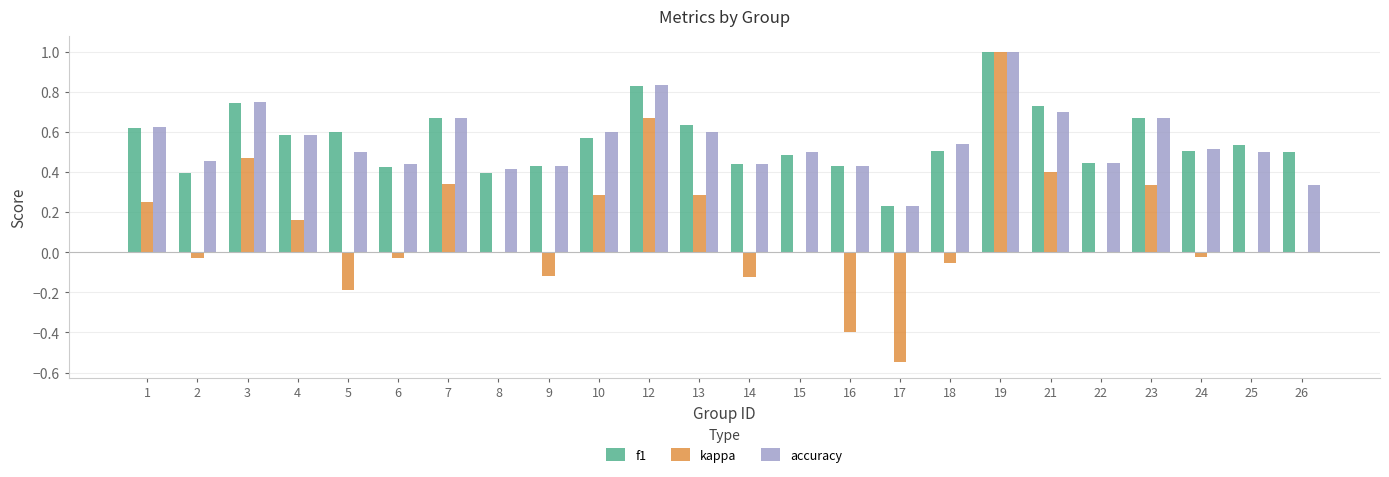

Between 5 and 7, which series saw the biggest shift?

kappa